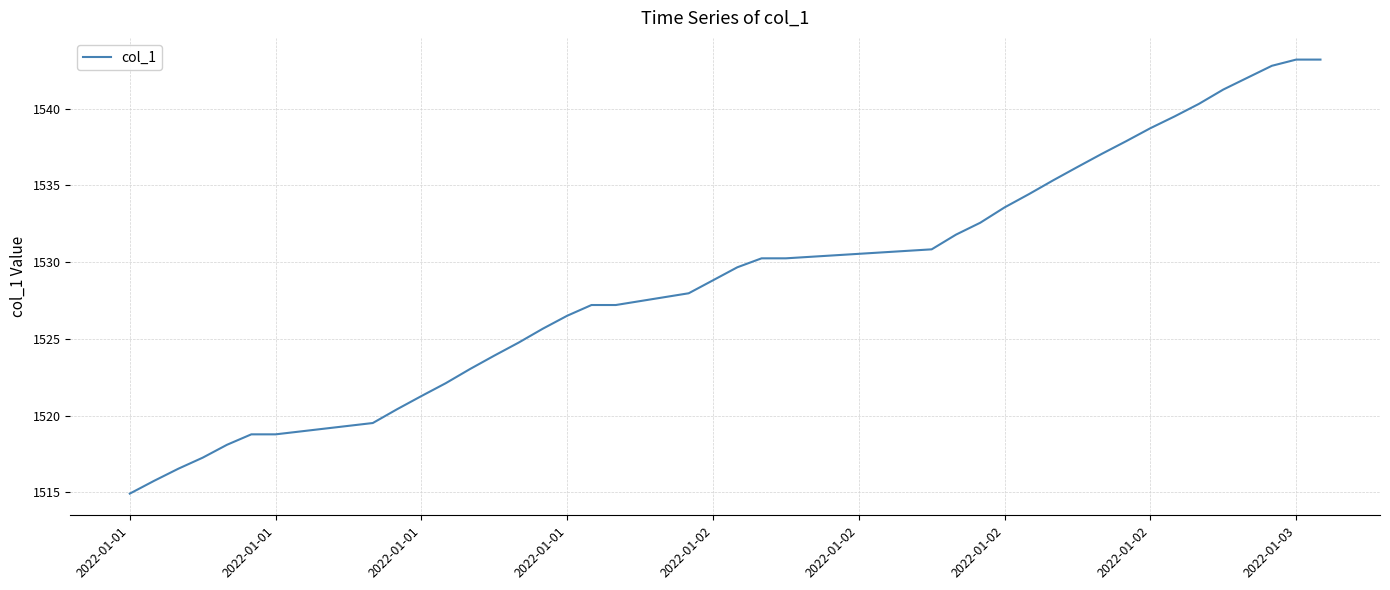

What is the smallest value displayed?

1514.9